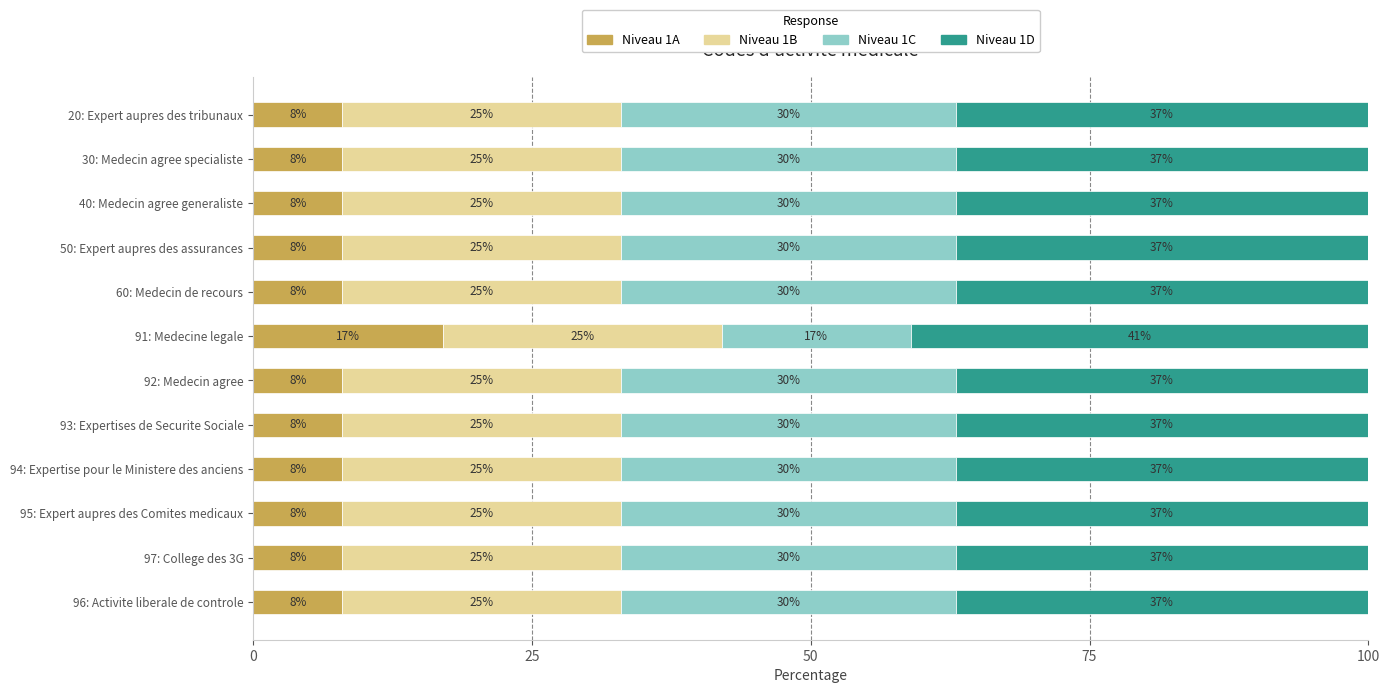

What is the total value across all series at 97: College des 3G?

100